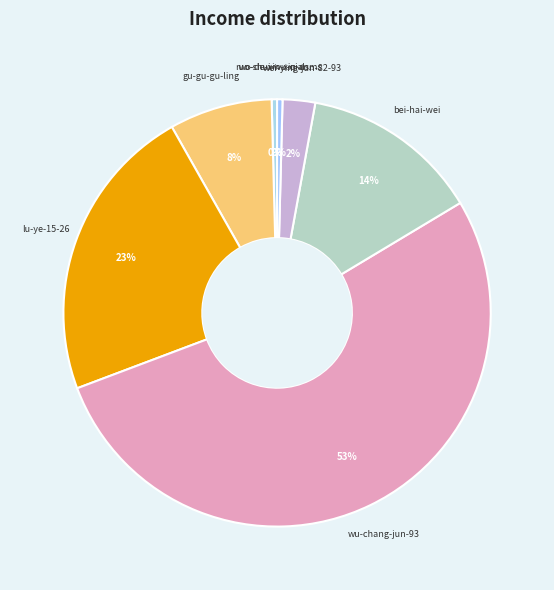

To the nearest percent, what is the average slice percentage?

14%